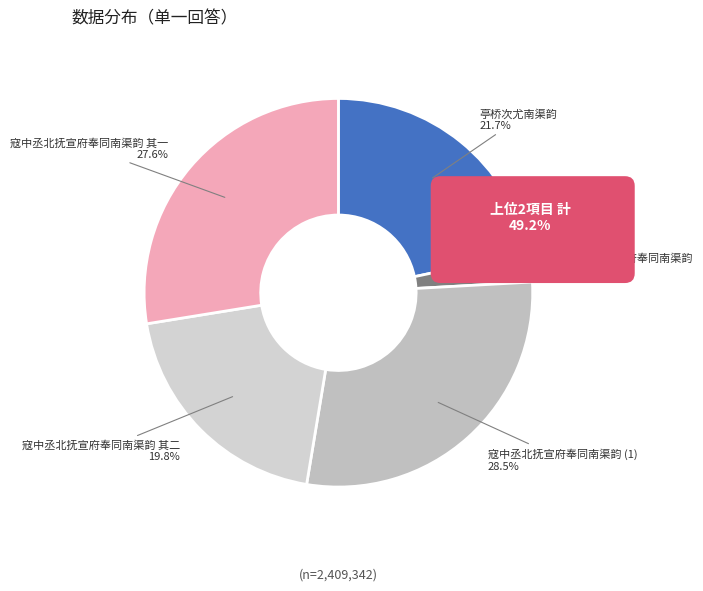

To the nearest percent, what is the average slice percentage?

20%